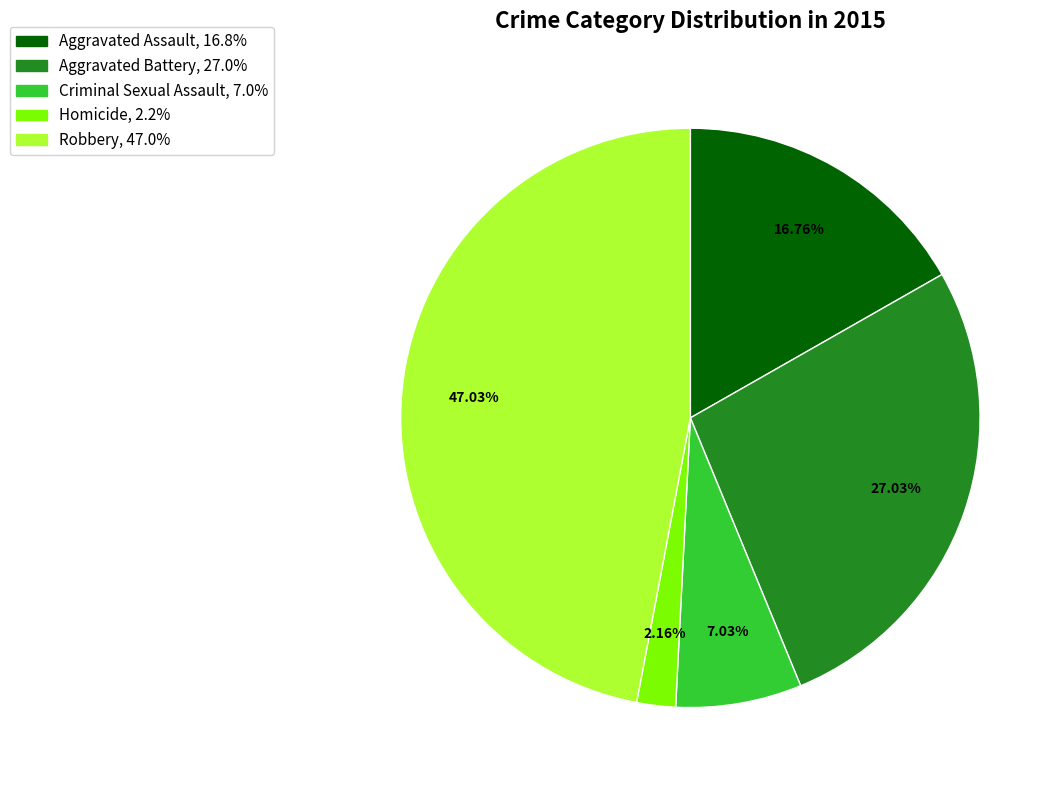

Which slice is the smallest?

Homicide